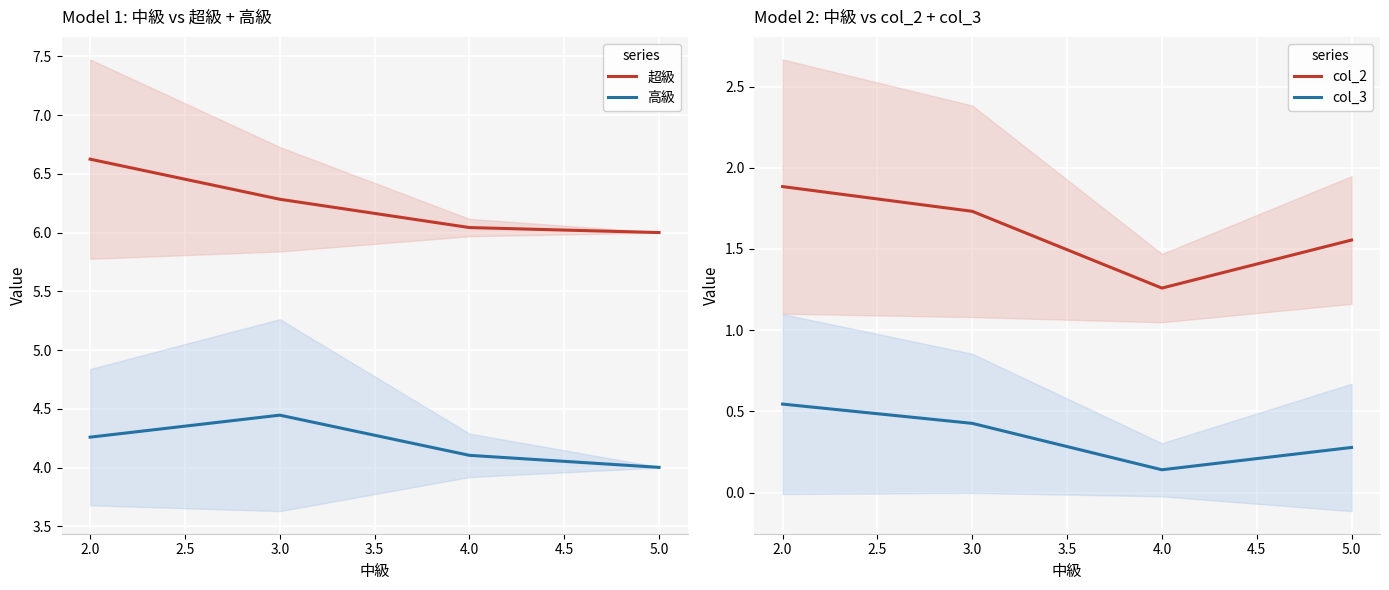

List the series in order of their peak value, highest first.

超級, 高級, col_2, col_3